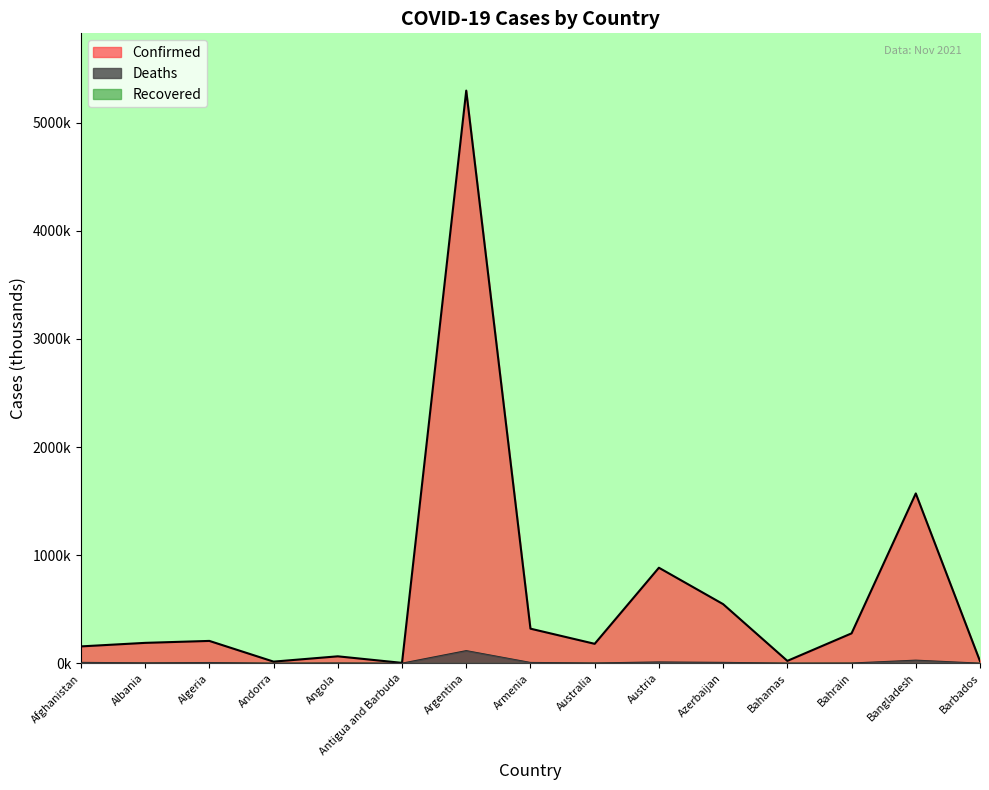

Does the chart display data point markers on the line(s)?

No